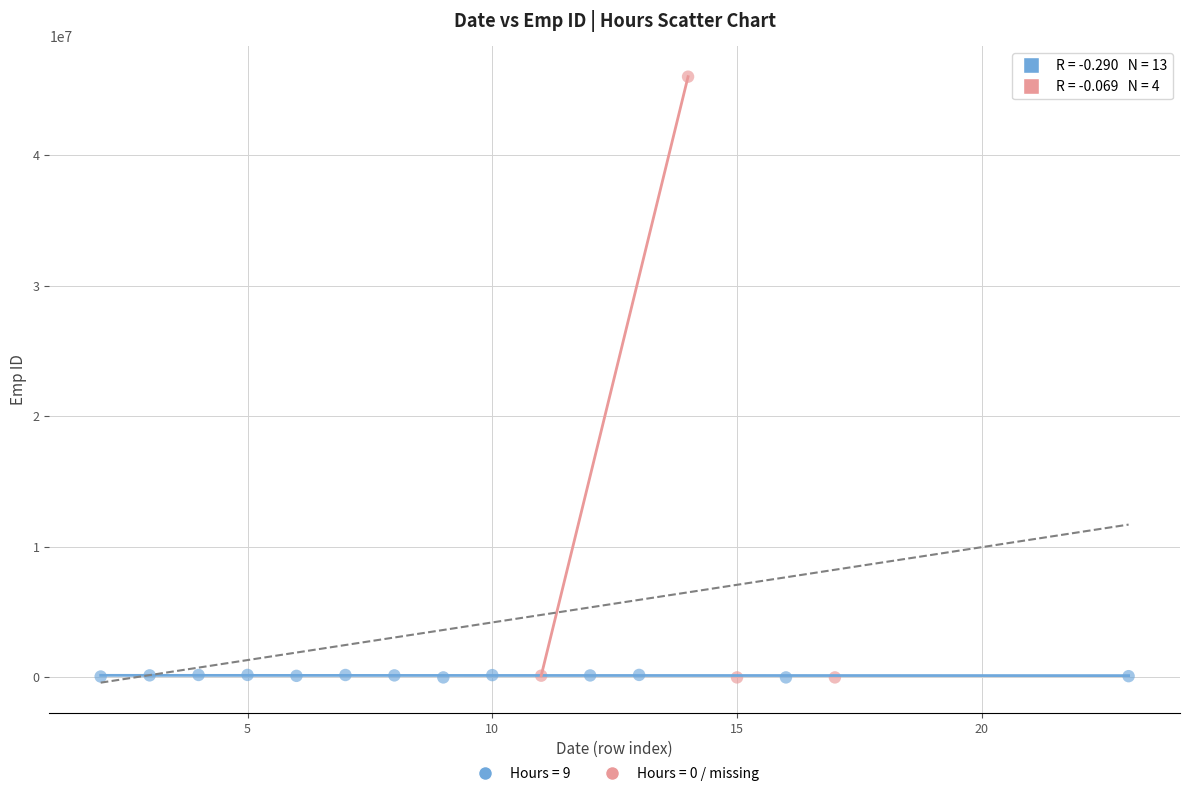

Which series has the widest spread of Y values?

Hours = 0 / missing